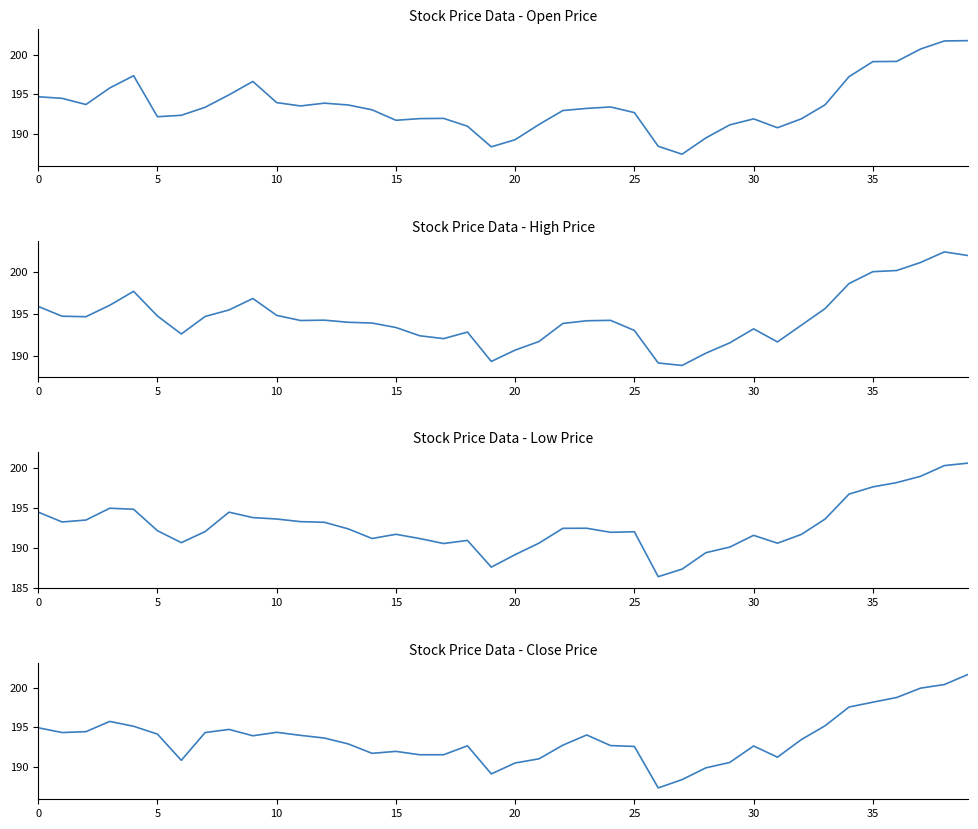

True or false: High Price and Open Price cross at least once.

False